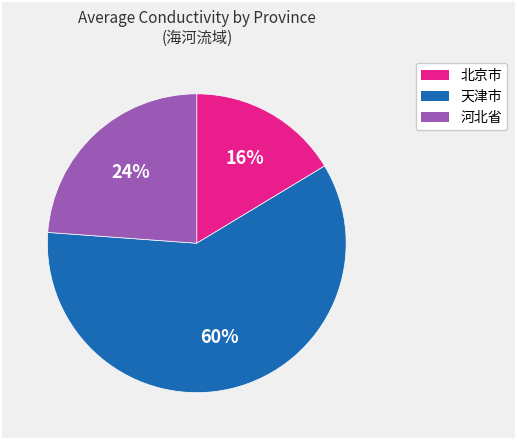

Which has a higher value, 北京市 or 天津市?

天津市